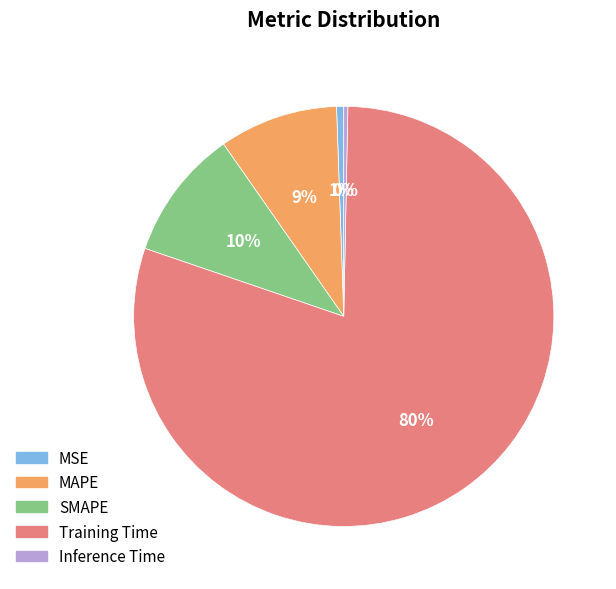

How many slices are in this pie chart?

5